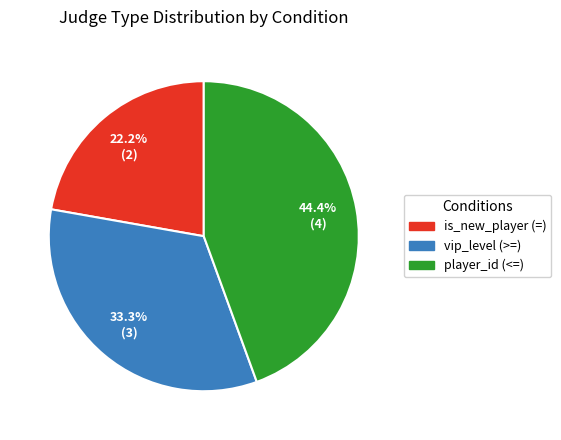

How much of the chart is everything except player_id (<=)?

55.6%